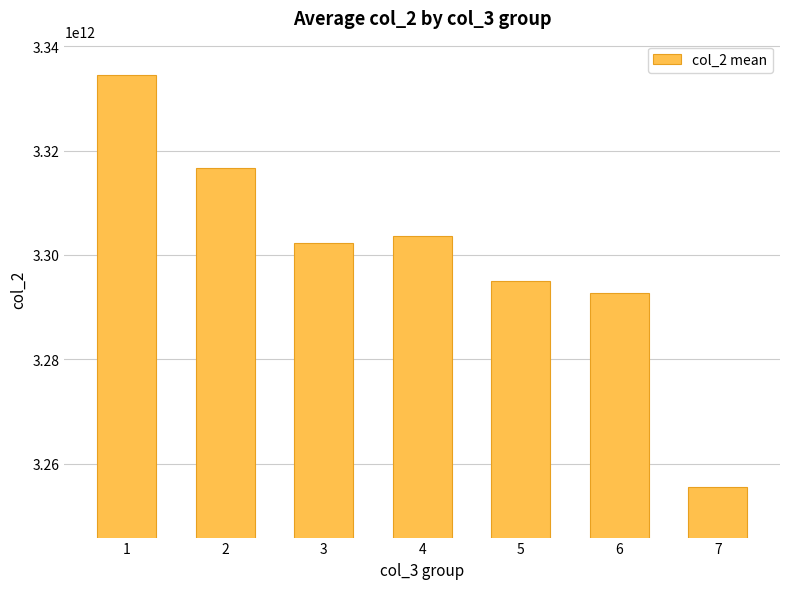

At which label is the value closest to 3294997854392?

5